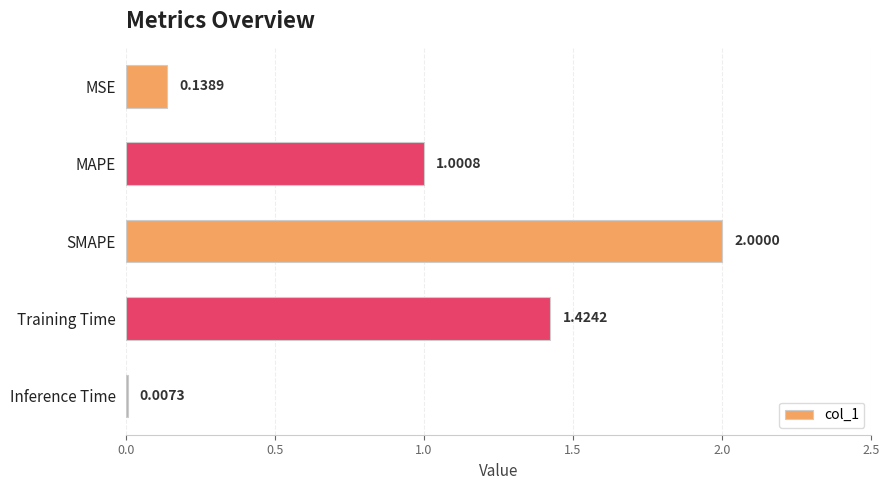

What is the sum of the values at Training Time and SMAPE?

3.4